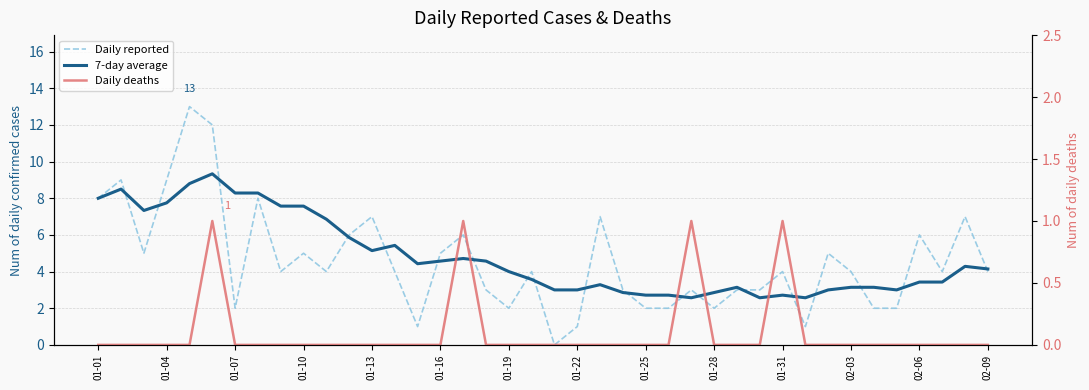

How many intersections are there between 7-day average and Daily reported?

19